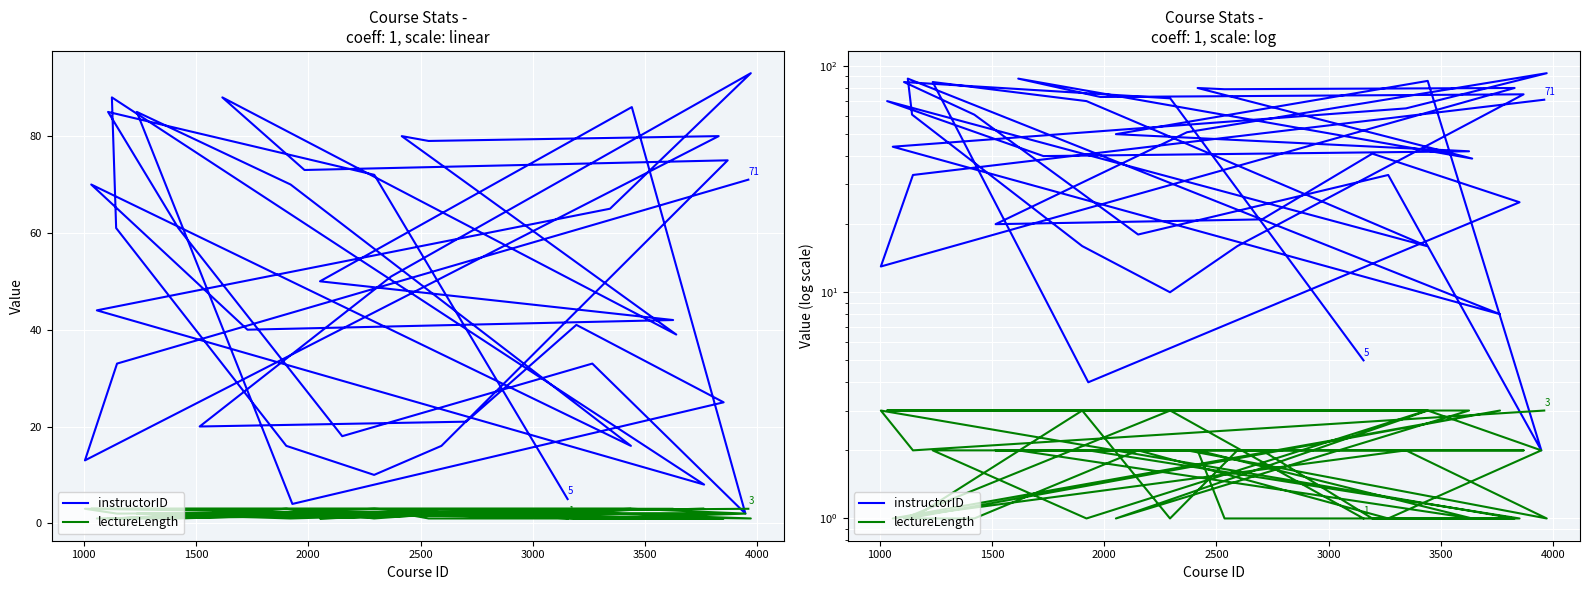

What is the sum of the lectureLength values at 2000 and 4000?

4